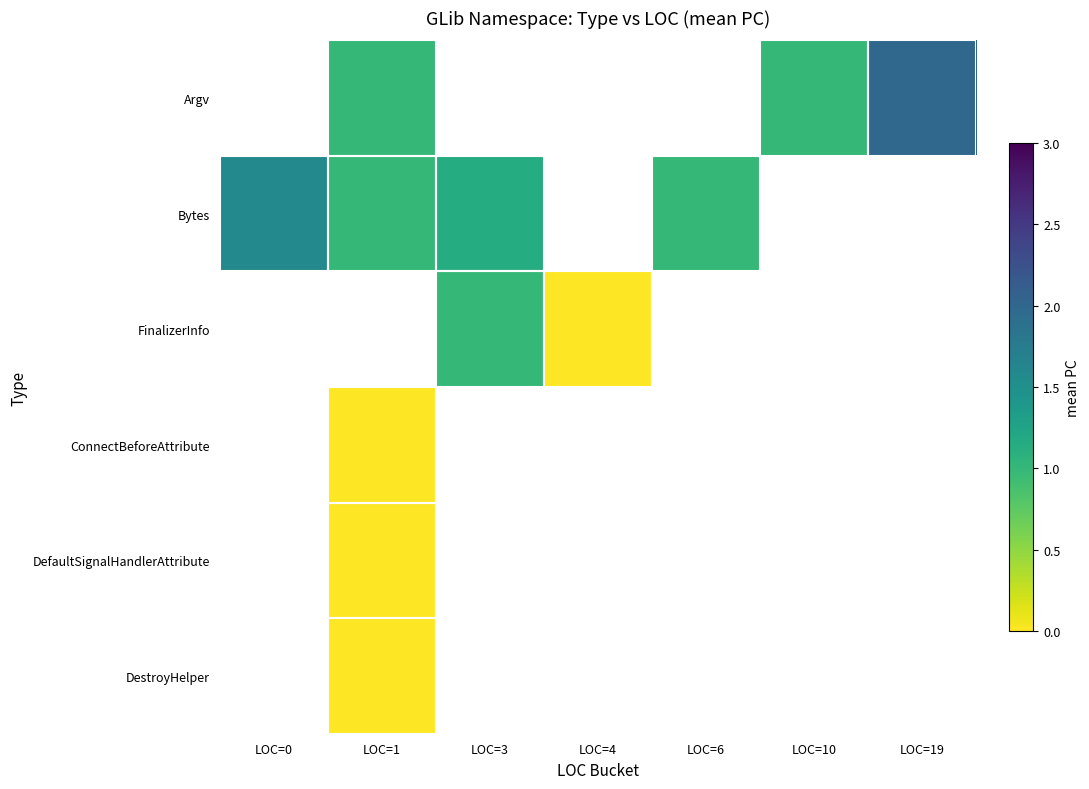

The Argv series shows 1.0 at LOC=1. True or false?

True